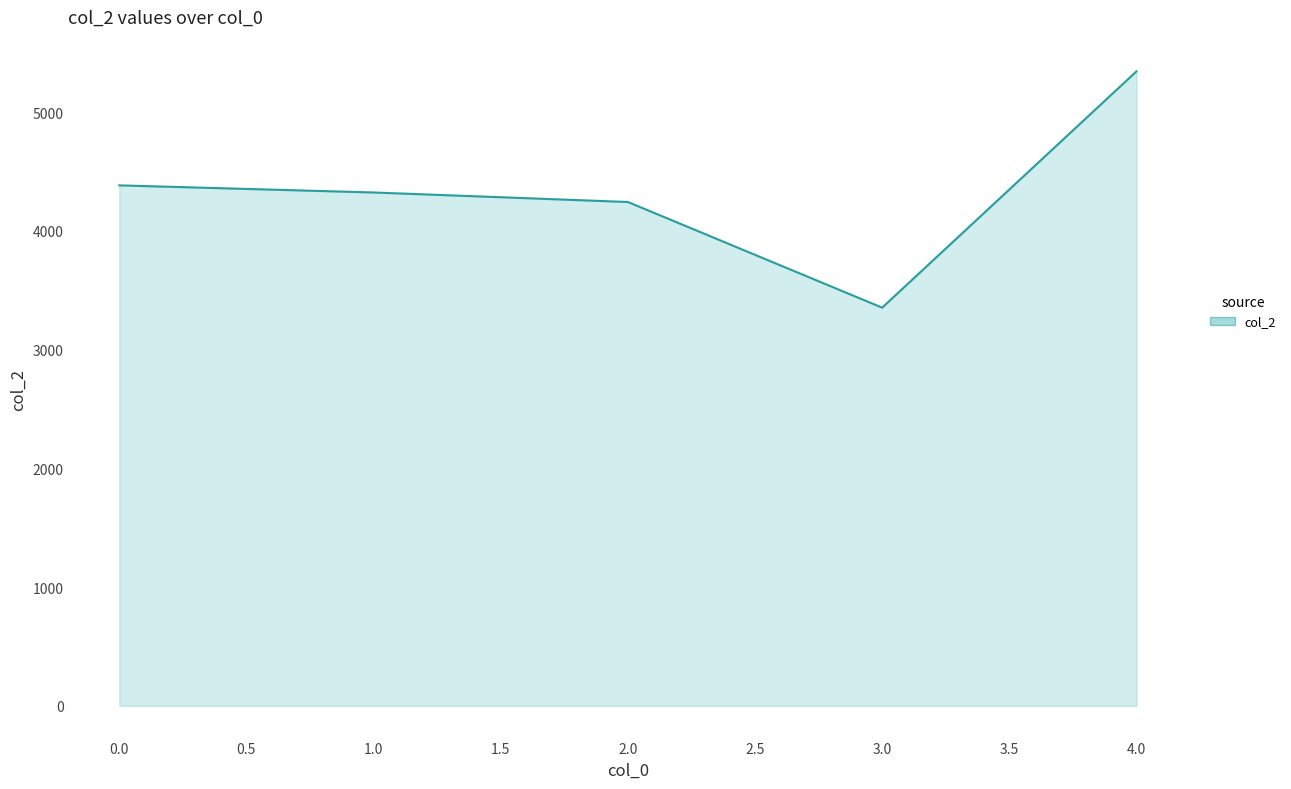

What is the greatest value displayed?

5344